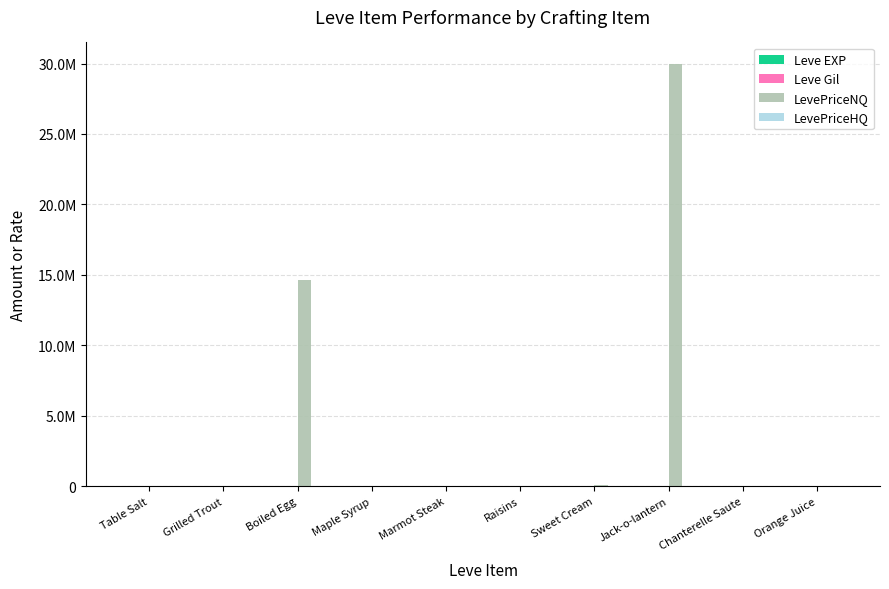

Does the chart contain stacked bars?

No